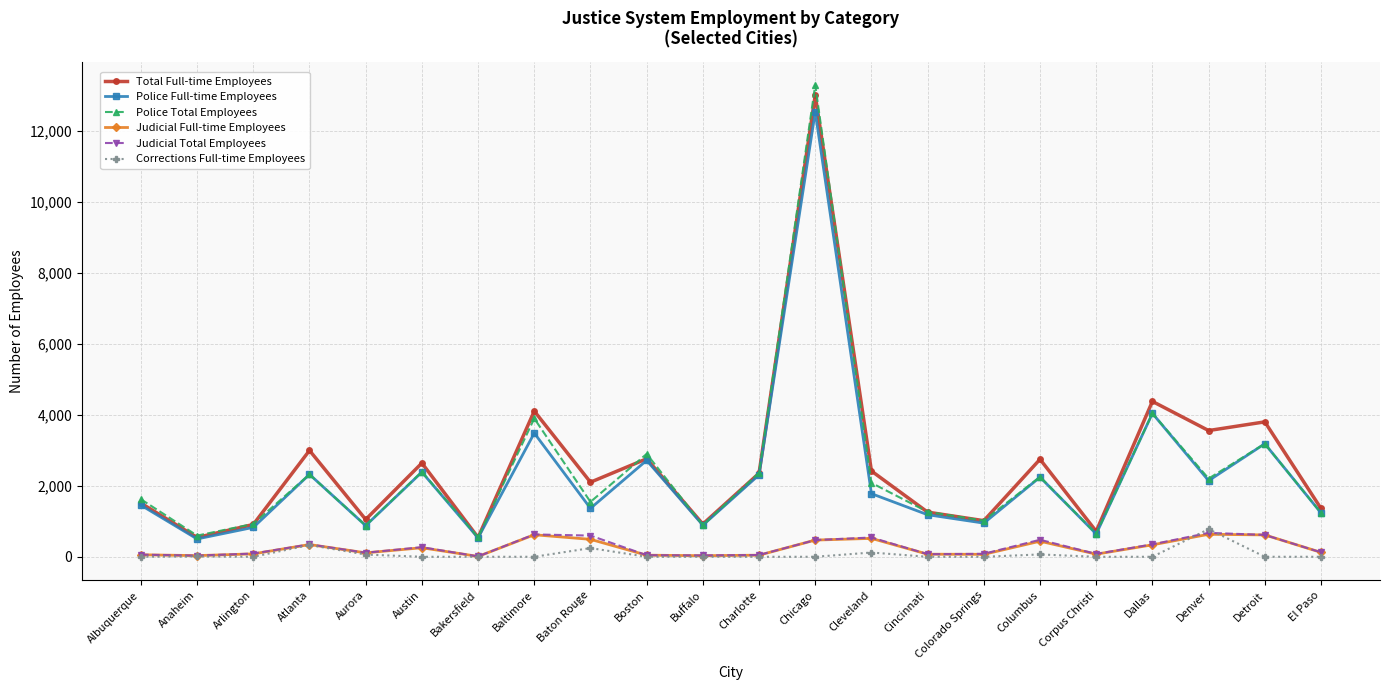

What is the value of the Police Full-time Employees point at the 3rd from the left?

829